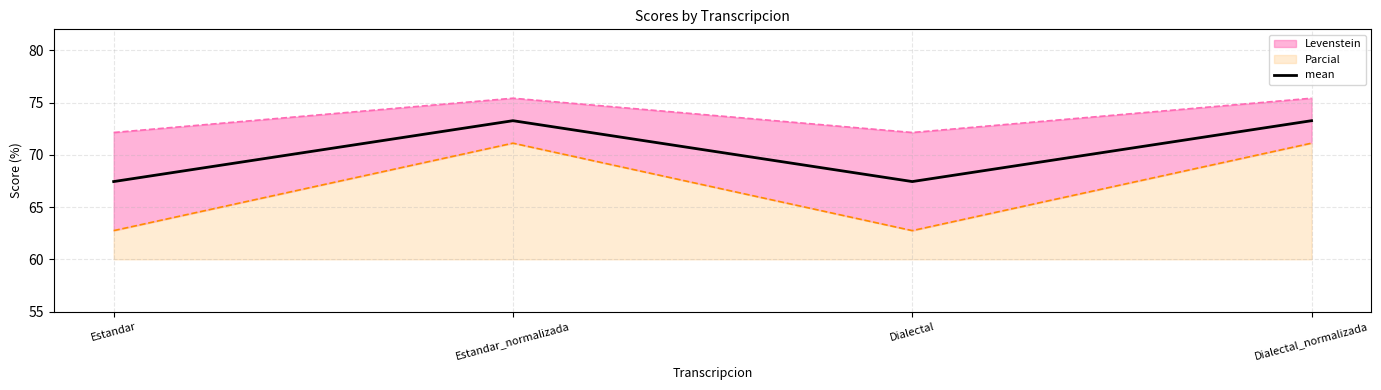

What is the value of the 1st point from the left?

67.4